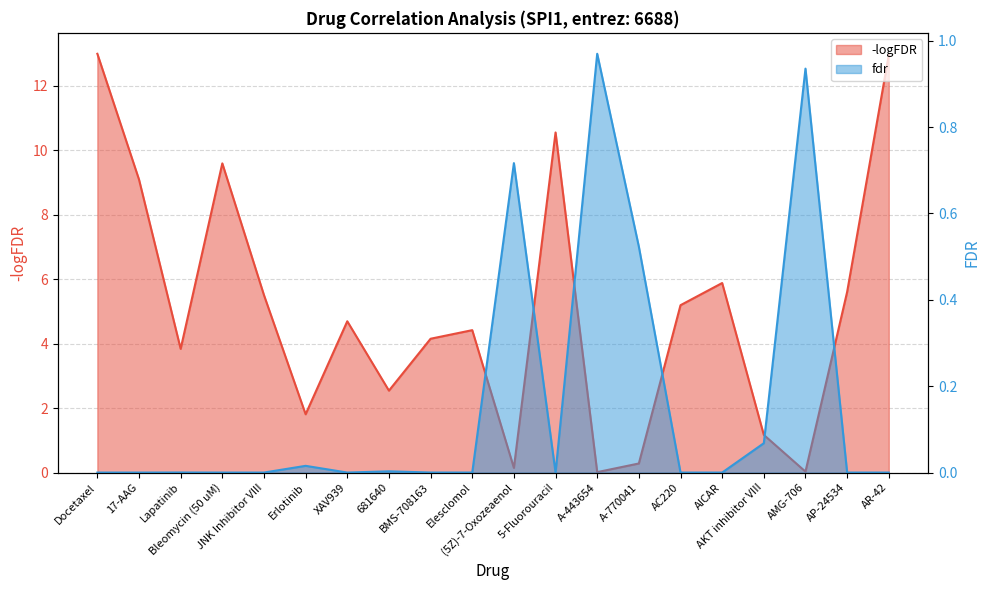

Which series has the largest range (max minus min)?

-logFDR